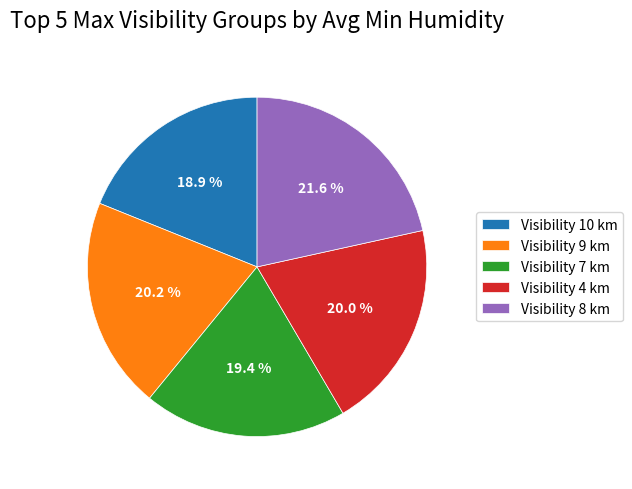

Is there a majority slice in this chart?

No